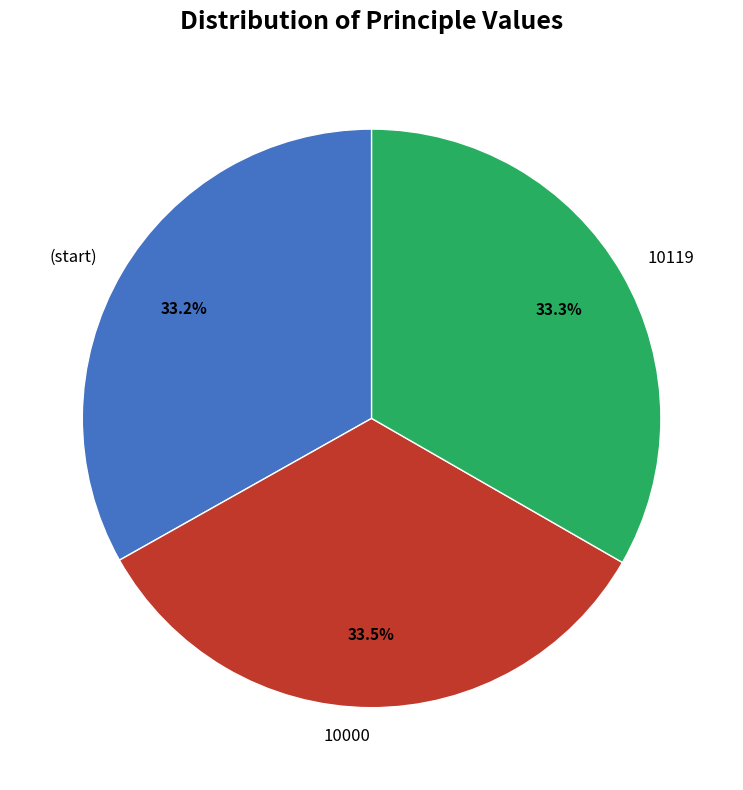

Count the number of slices in the pie.

3